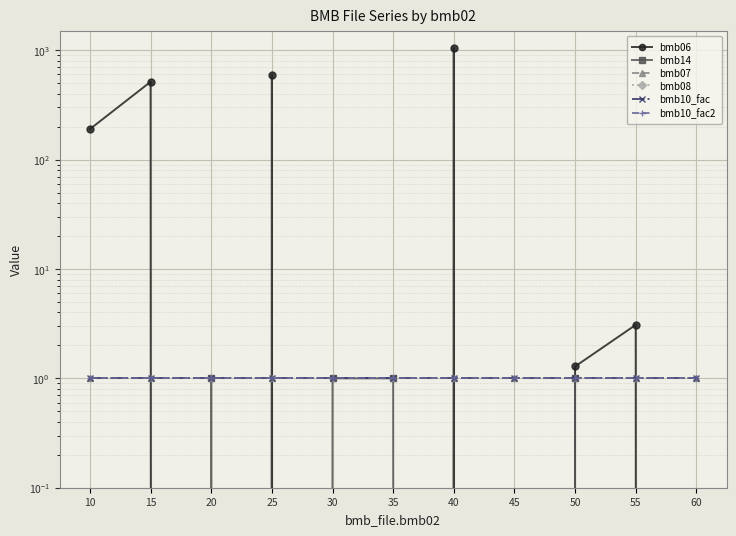

True or false: bmb14 and bmb10_fac2 cross at least once.

False